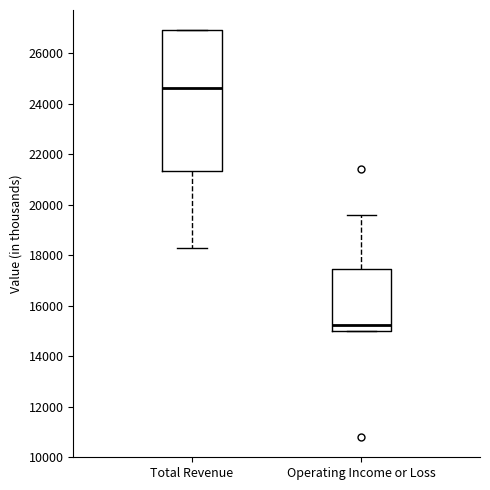

Where does the median line of the box for Operating Income or Loss sit on the y-axis? The values are not printed on the chart, so give them approximately, as read against the axis.

15200